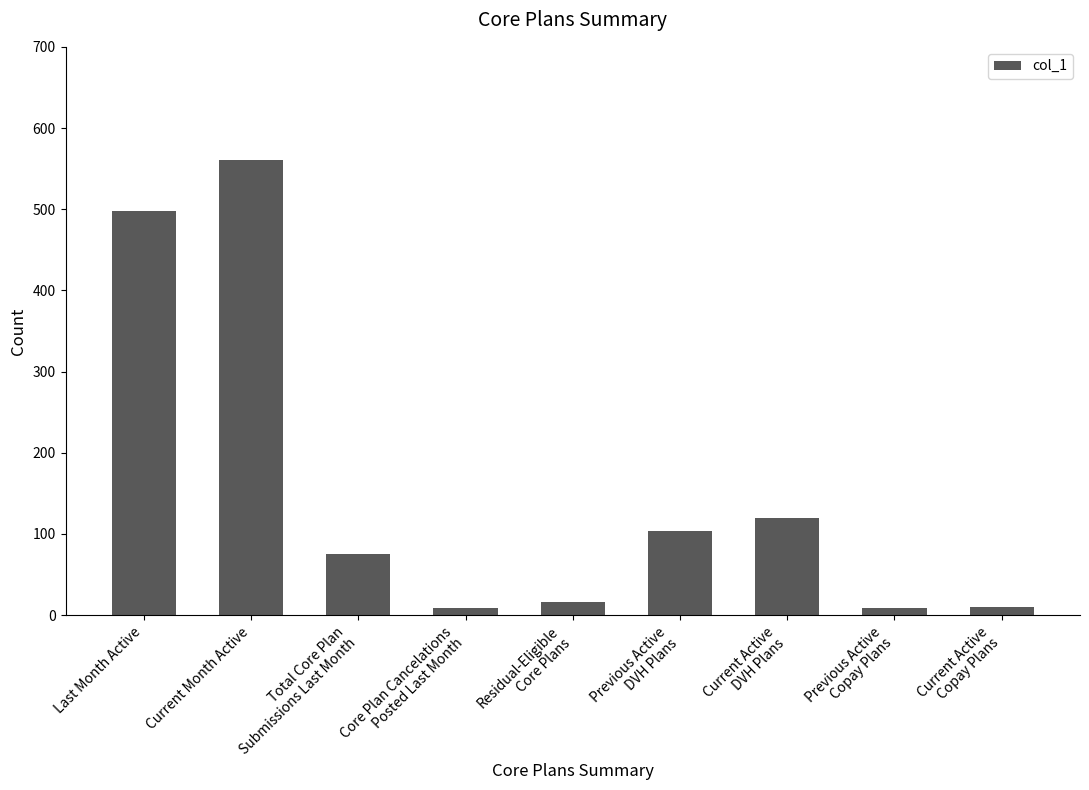

How many bars are there in total?

9